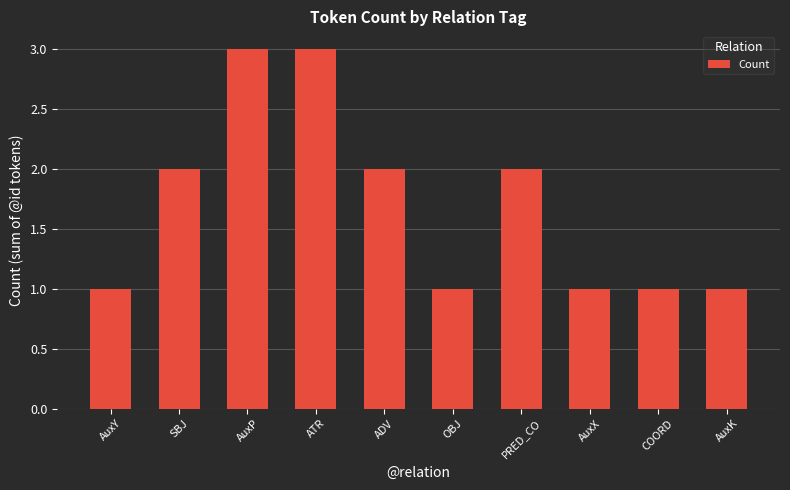

Reading left to right, list all the values displayed in this chart.

AuxY=1	SBJ=2	AuxP=3	ATR=3	ADV=2	OBJ=1	PRED_CO=2	AuxX=1	COORD=1	AuxK=1